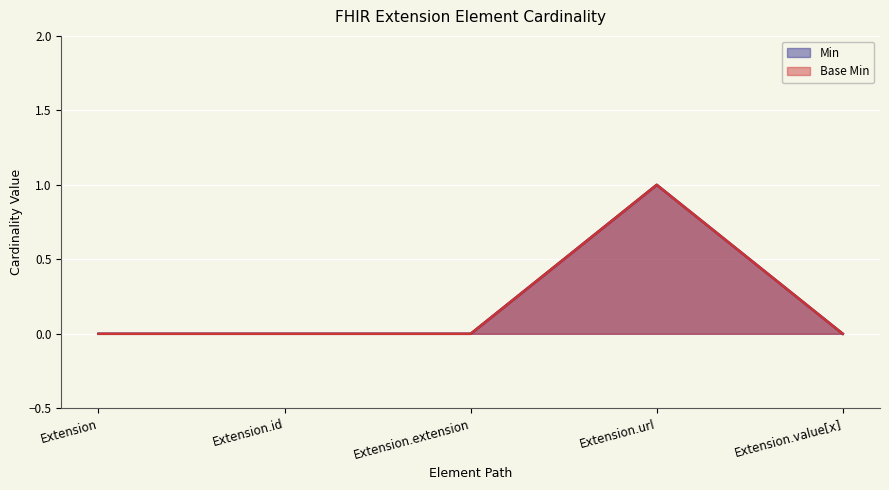

In Base Min, how many points are higher than both neighbors (excluding endpoints)?

1